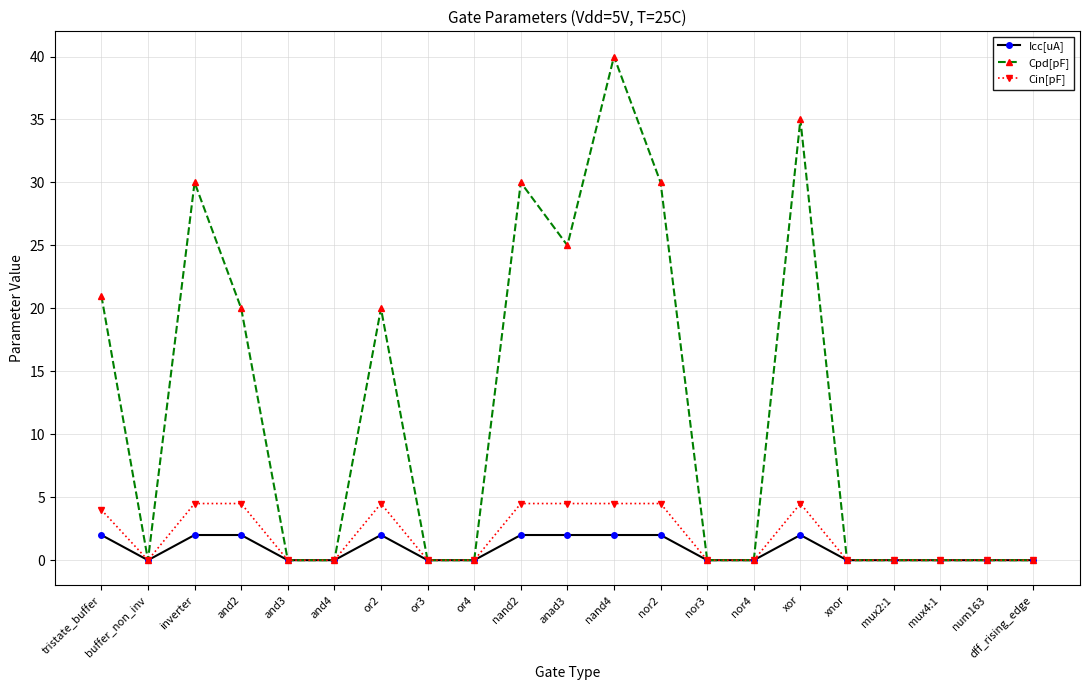

What is the highest value of the Icc[uA] series?

2.0